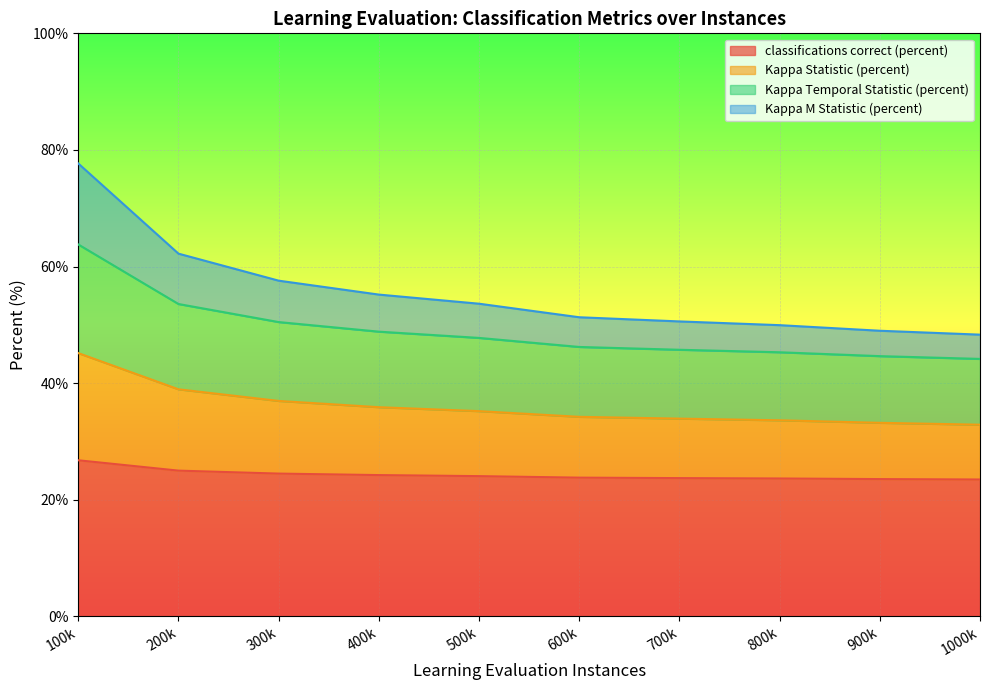

At which category is the sum across all series the highest?

100k